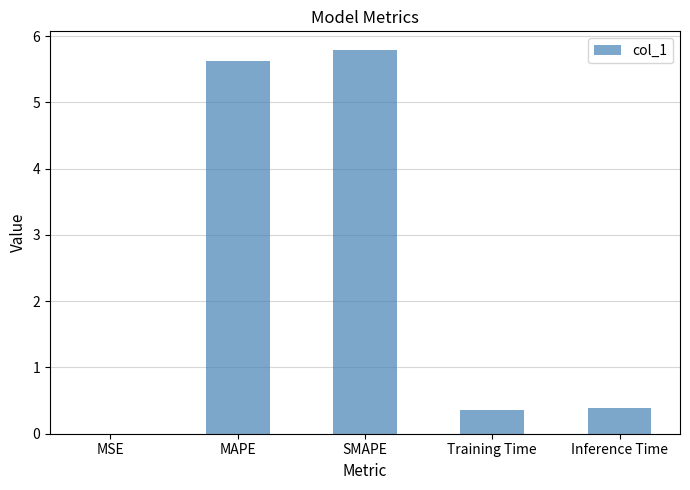

The value at MAPE is 3.0. True or false?

False